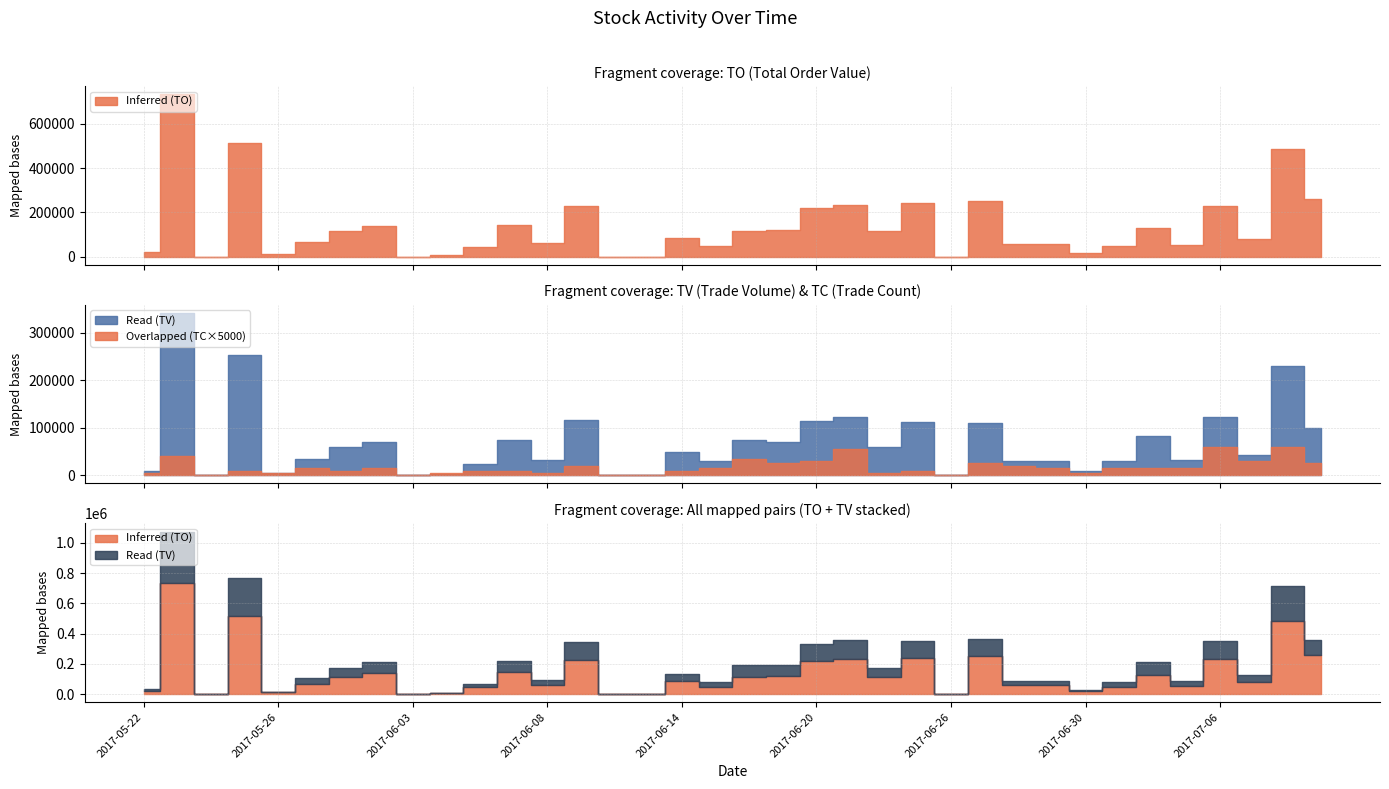

True or false: Read (TV) has a value of 53202 at 2017-06-29.

False